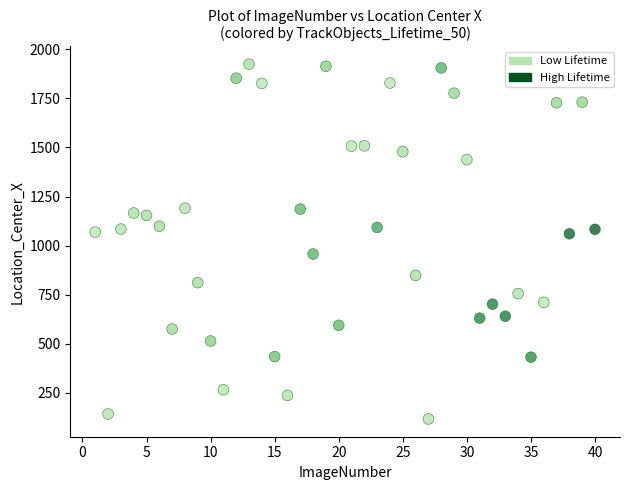

What is the range of X values (max minus min)?

39.0